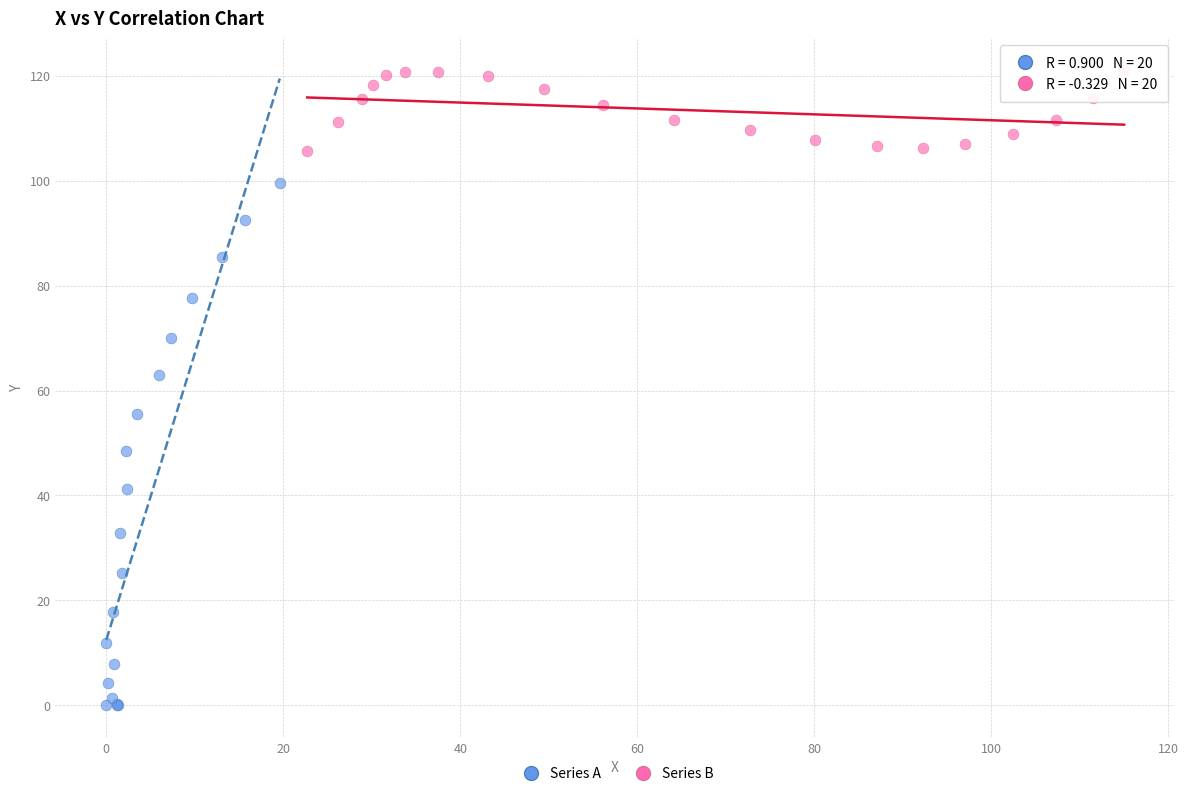

What are all the series names shown in the legend?

Series A, Series B